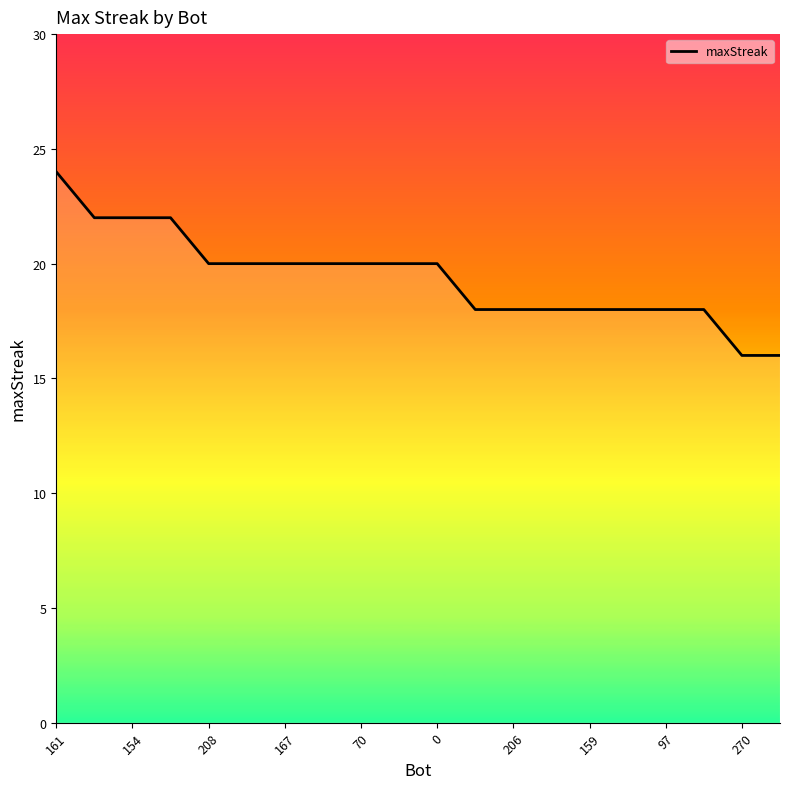

What is the maximum value shown in the chart?

24